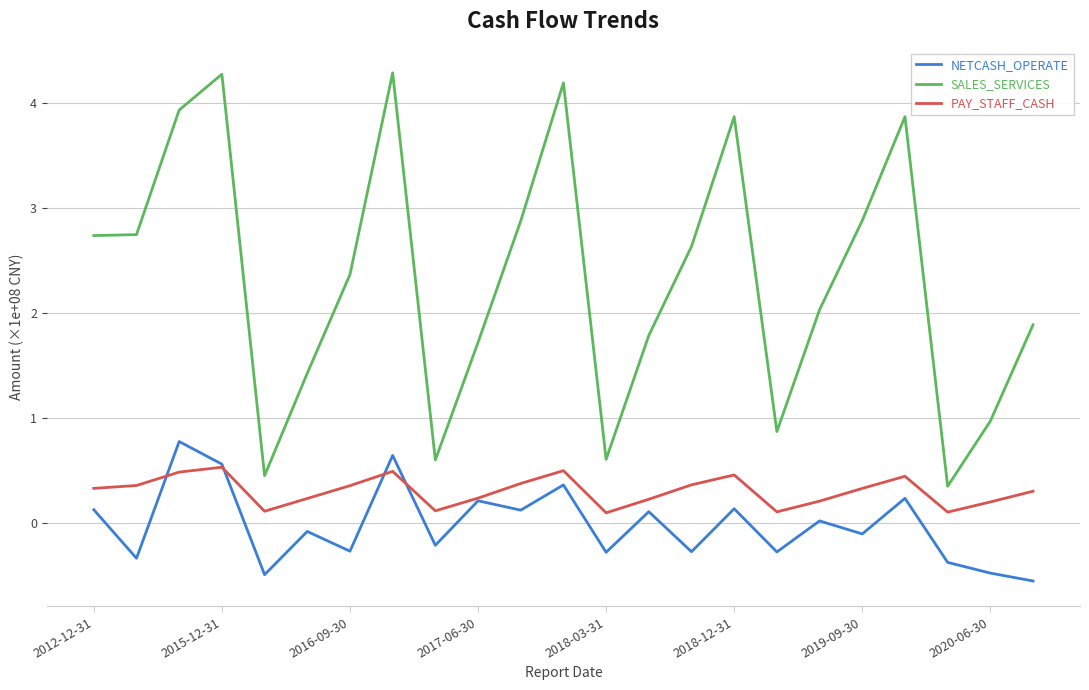

What is the minimum value for PAY_STAFF_CASH?

0.1